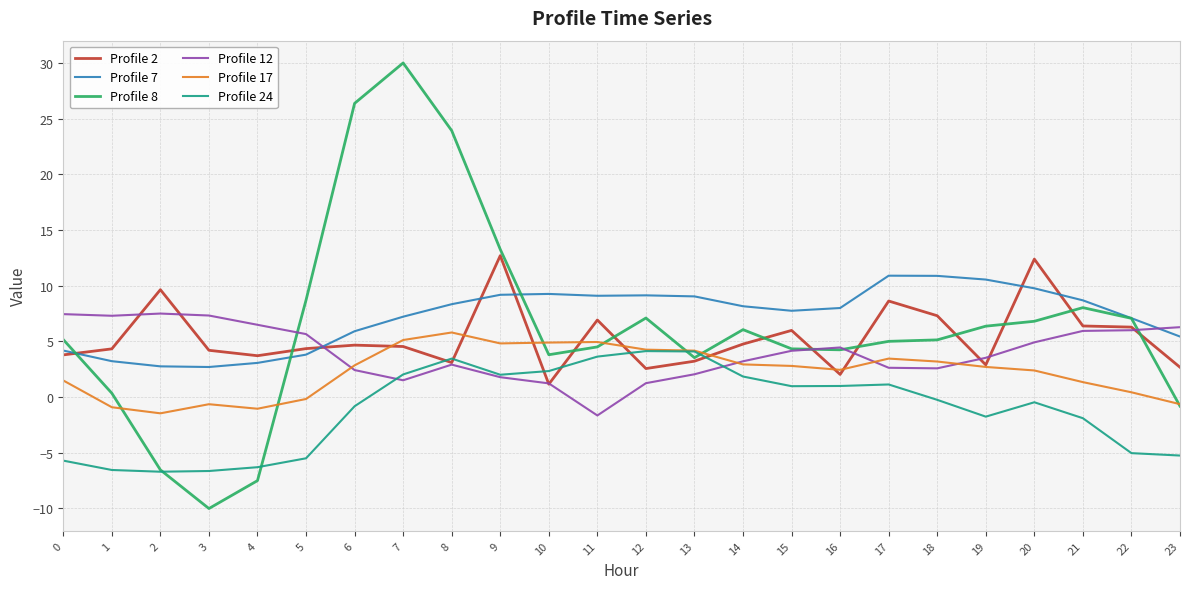

What are all the series names shown in the legend?

Profile 2, Profile 7, Profile 8, Profile 12, Profile 17, Profile 24